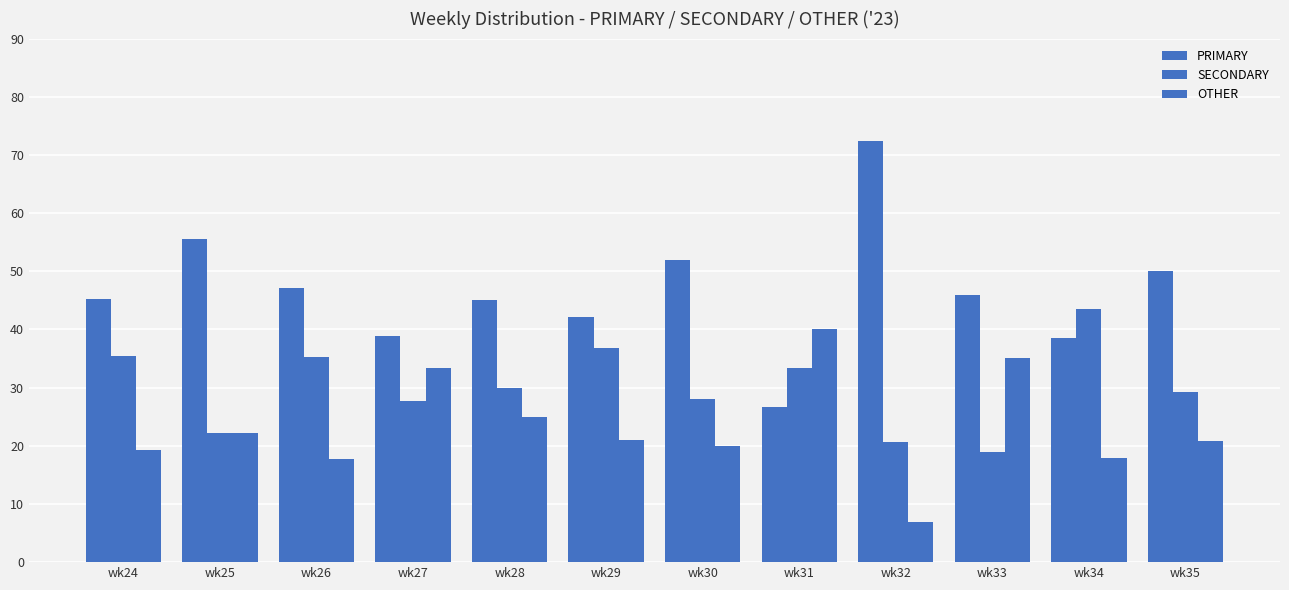

How many distinct data groups are displayed?

3